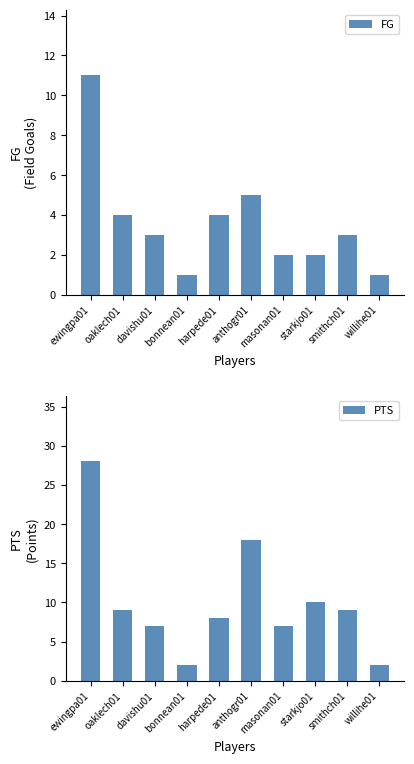

Where is FG nearest to the value 6?

anthogr01